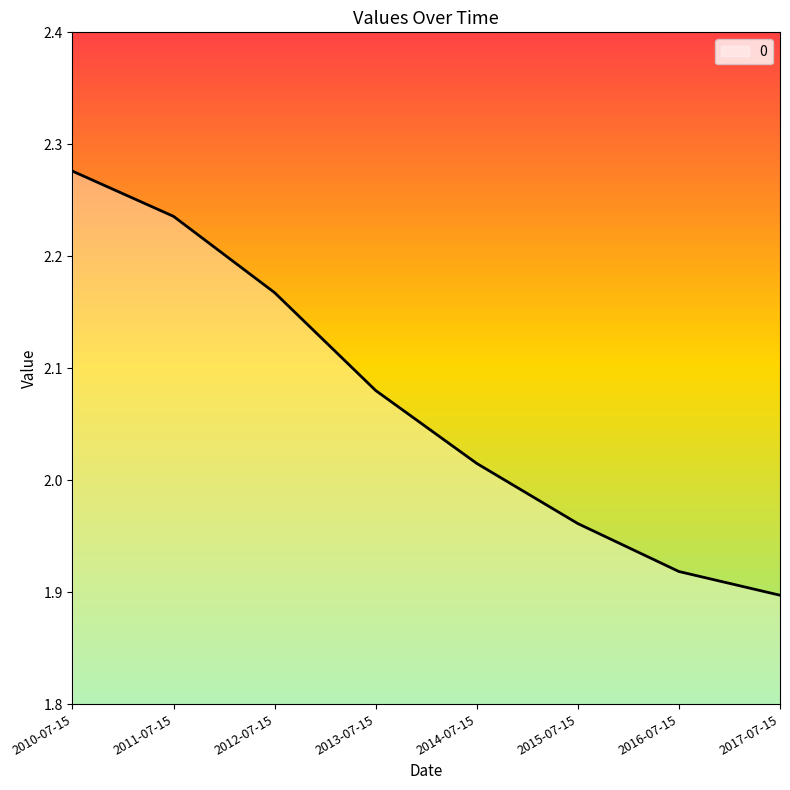

What is the ratio of the value at 2017-07-15 to the value at 2015-07-15?

1.0